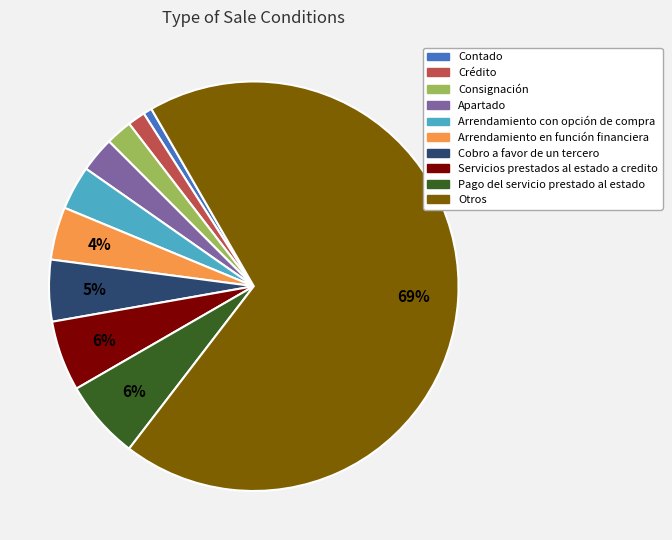

Which has a higher value, Arrendamiento en función financiera or Apartado?

Arrendamiento en función financiera